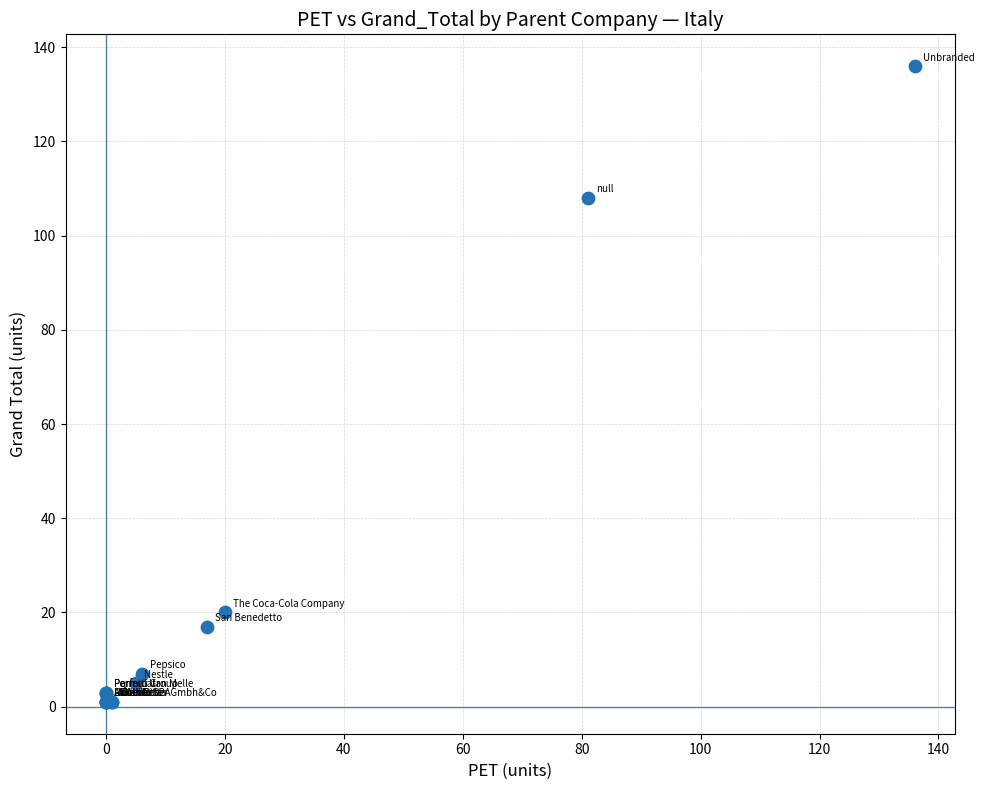

What Y value in the scatter plot is closest to 68?

108